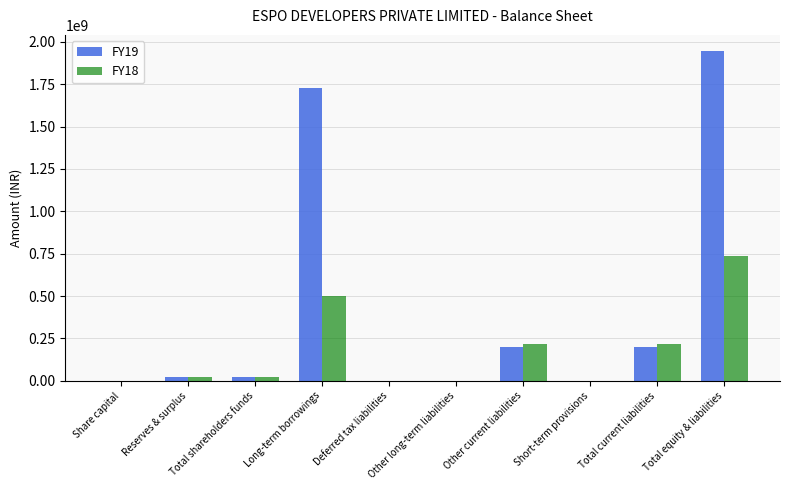

What is the sum of all FY18 values?

1709282515